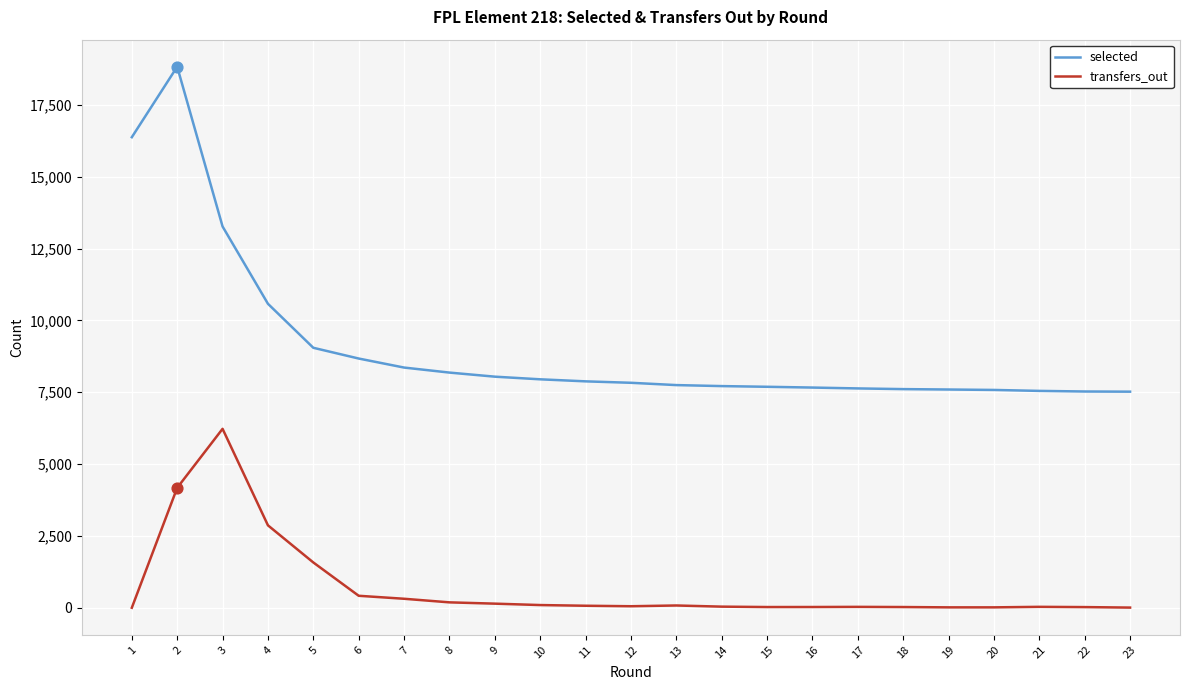

At how many categories does at least one series exceed 18494?

1